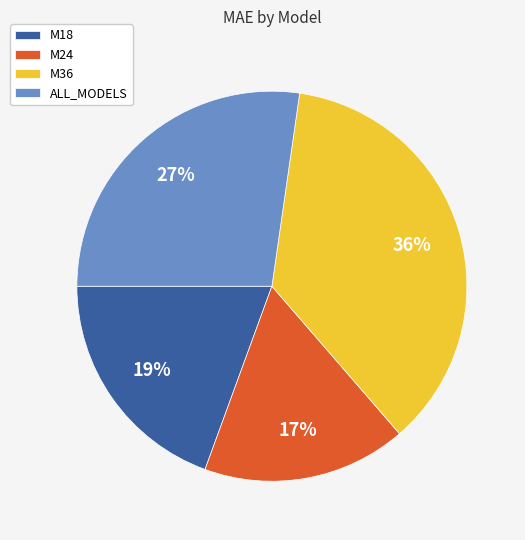

What is the smallest slice in the pie chart?

M24